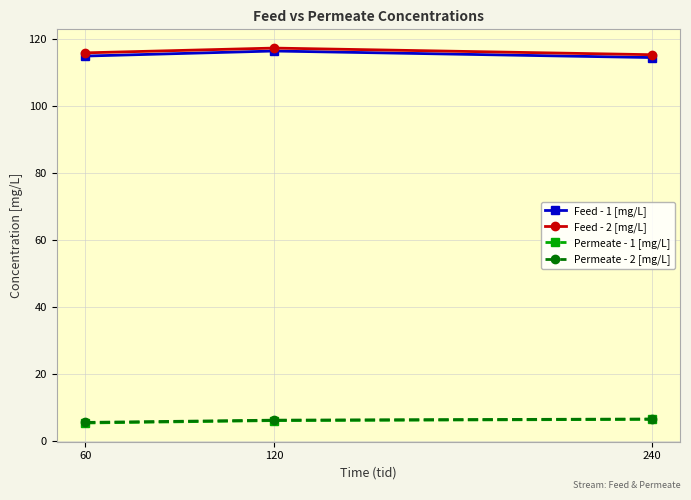

What is the difference between the highest and lowest values at 120?

111.3